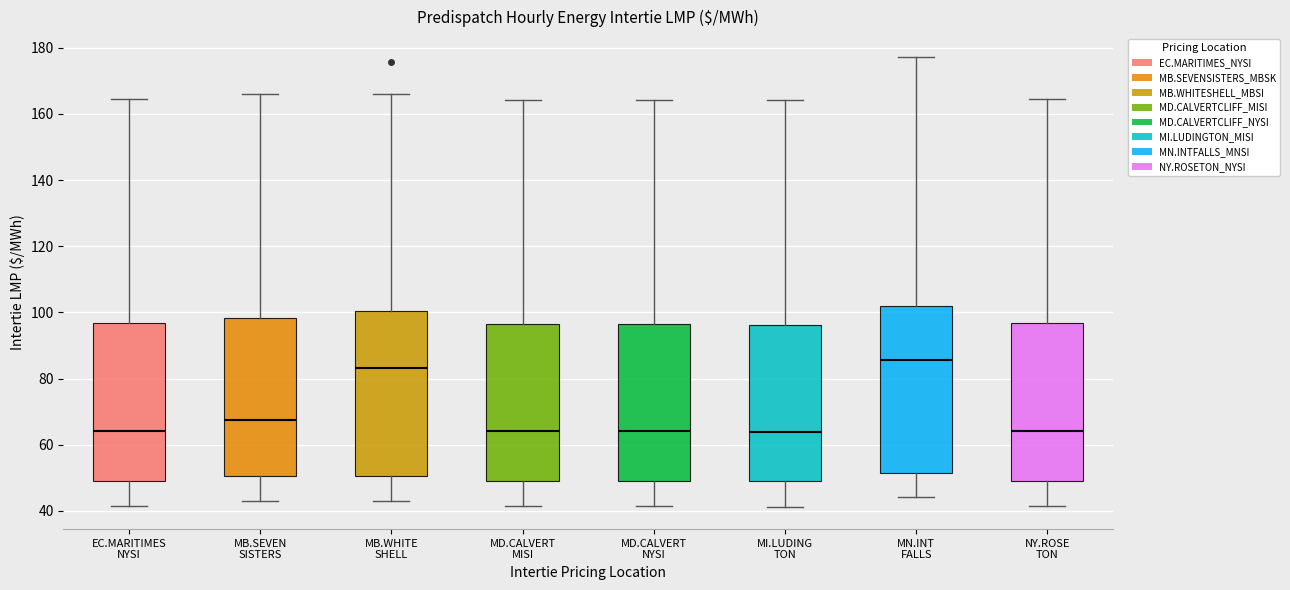

Reading left to right, read every box against the y-axis: the position of its median line, the range the box covers, and the ends of its whiskers. The values are not printed on the chart, so give them approximately, as read against the axis.

EC.MARITIMES NYSI: median 64, box 50 to 96, whiskers 42 to 164
MB.SEVEN SISTERS: median 68, box 50 to 98, whiskers 44 to 166
MB.WHITE SHELL: median 84, box 50 to 100, whiskers 44 to 166
MD.CALVERT MISI: median 64, box 50 to 96, whiskers 42 to 164
MD.CALVERT NYSI: median 64, box 50 to 96, whiskers 42 to 164
MI.LUDING TON: median 64, box 48 to 96, whiskers 42 to 164
MN.INT FALLS: median 86, box 52 to 102, whiskers 44 to 178
NY.ROSE TON: median 64, box 50 to 96, whiskers 42 to 164